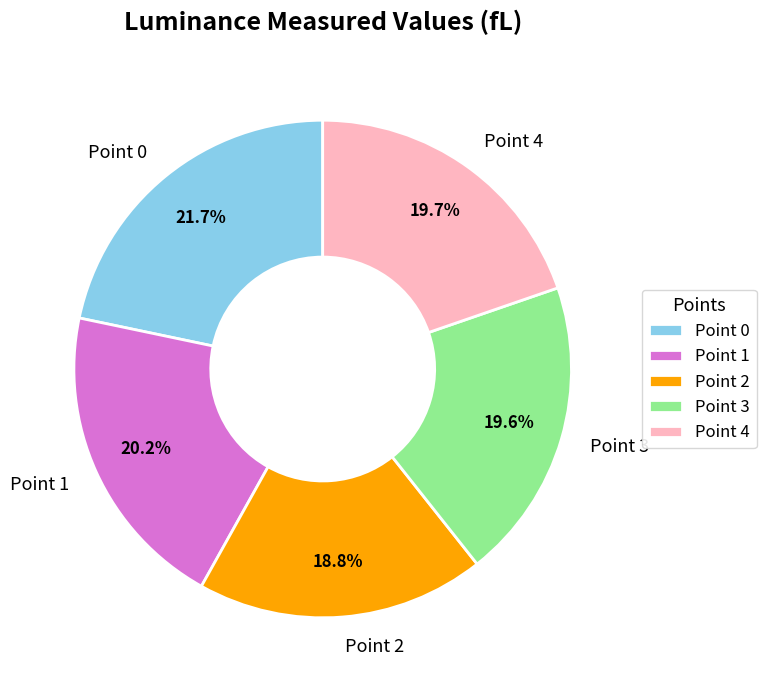

Which slice is the largest?

Point 0